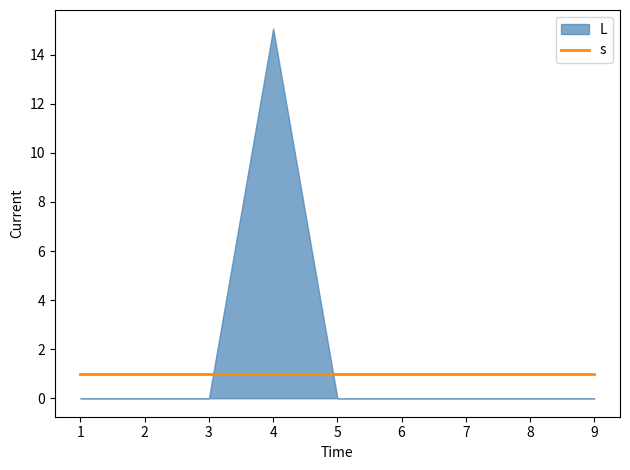

Where is L nearest to the value 7?

1